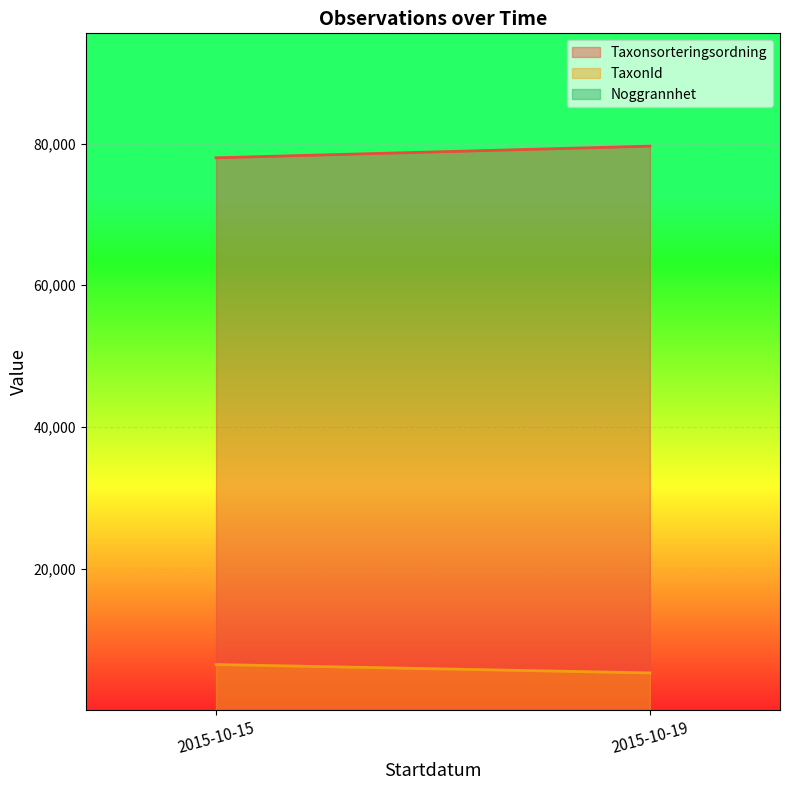

What value does the Noggrannhet series have at 2015-10-19?

50